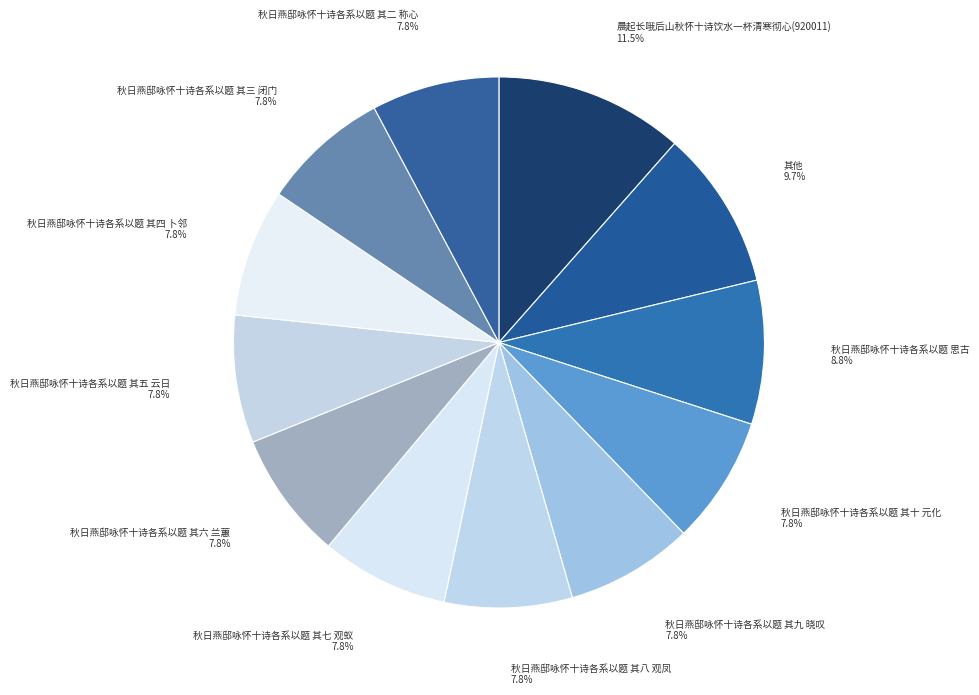

Count the number of slices in the pie.

12